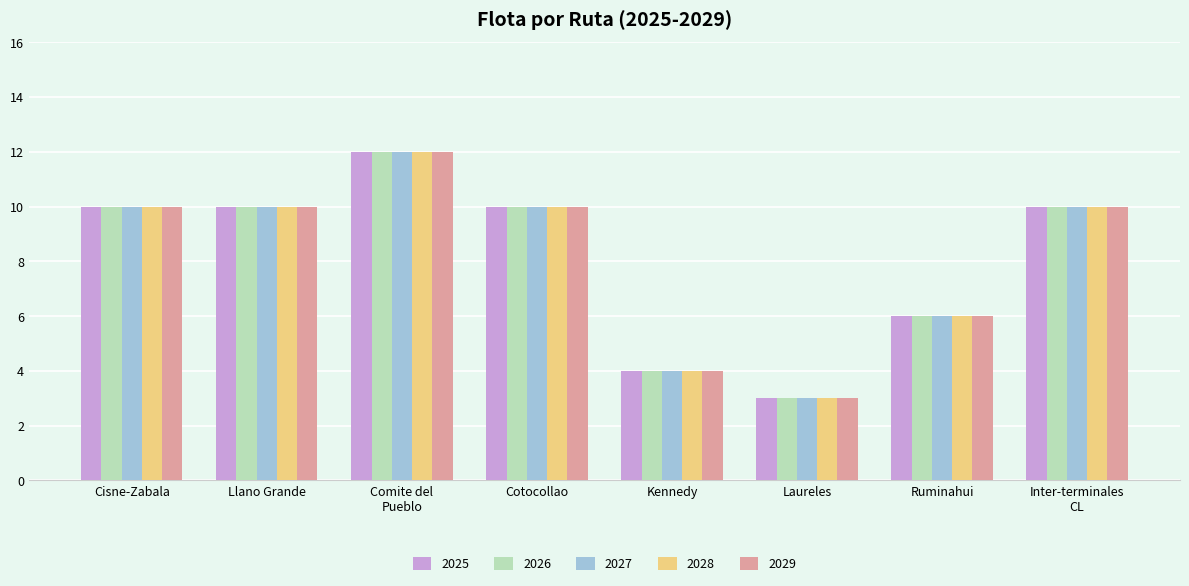

What is the value of the 2025 bar at the 1st from the left?

10